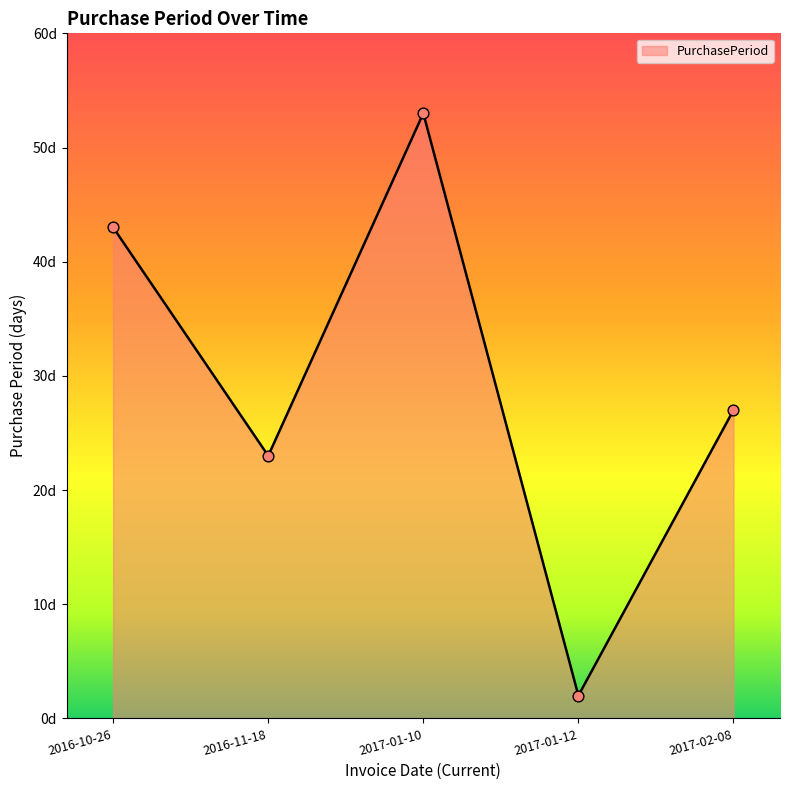

What is the change in value from 2016-10-26 to 2016-11-18?

-20